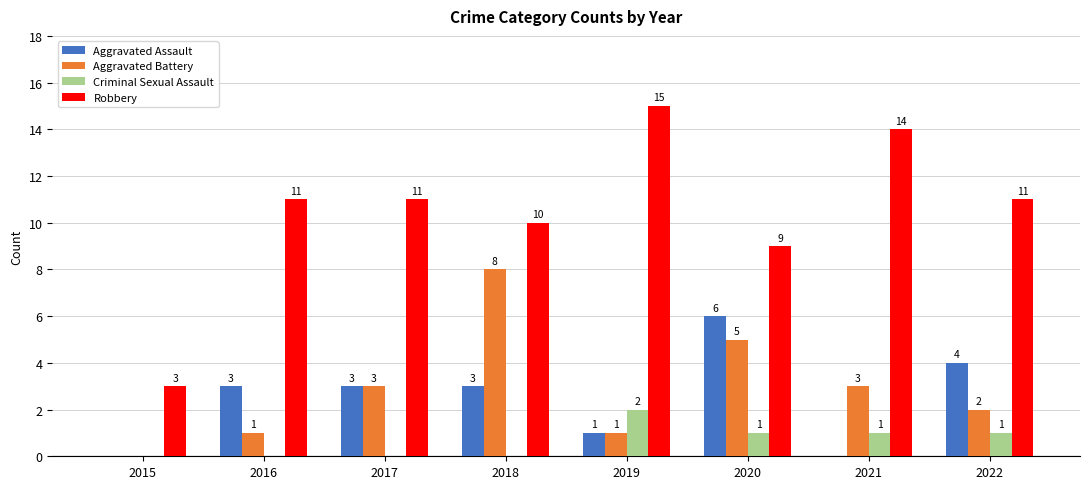

What is the maximum value for Aggravated Assault?

6